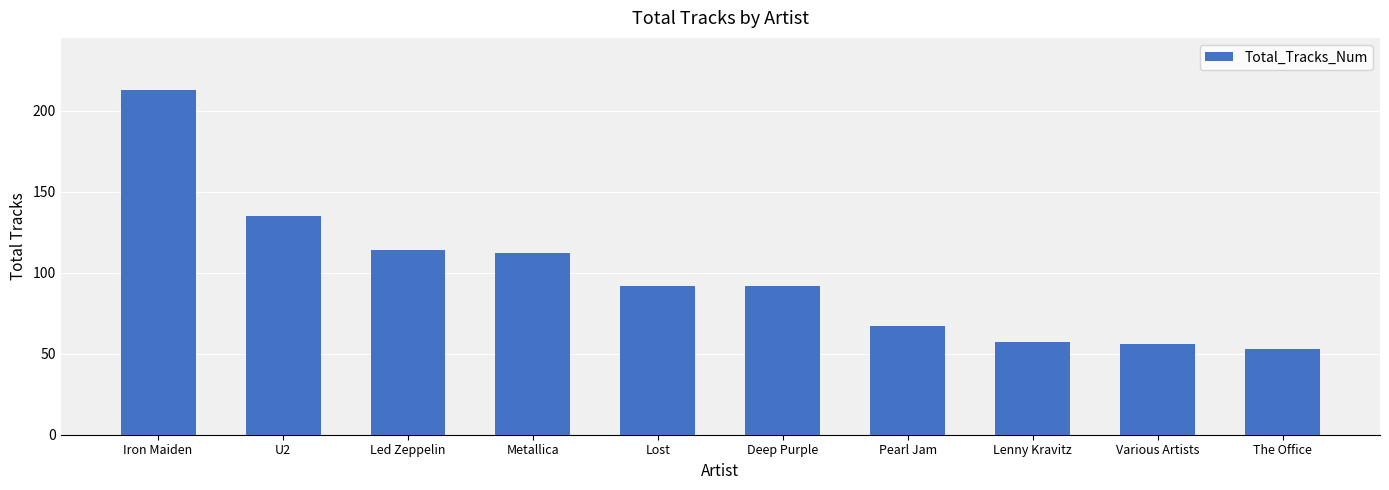

What is the label of the 5th bar from the right?

Deep Purple